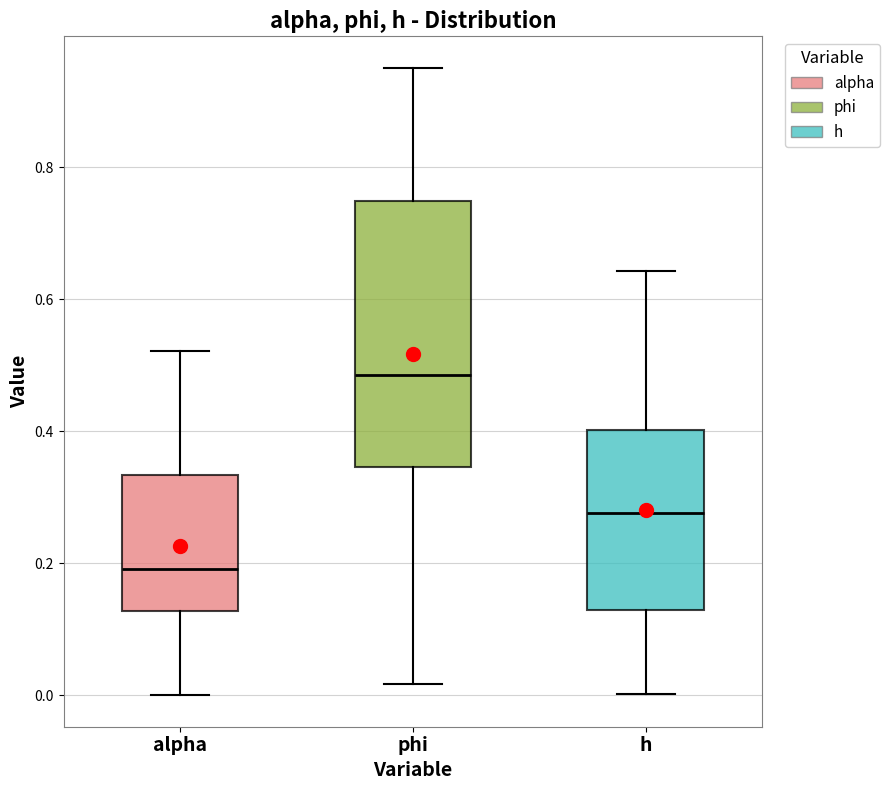

Reading left to right, transcribe this box plot: for each box, give where its median line is, the range the box spans, and where its two whiskers end, as read against the y-axis. The values are not printed on the chart, so give them approximately, as read against the axis.

alpha: median 0.20, box 0.12 to 0.34, whiskers 0.00 to 0.52
phi: median 0.48, box 0.34 to 0.74, whiskers 0.02 to 0.96
h: median 0.28, box 0.12 to 0.40, whiskers 0.00 to 0.64